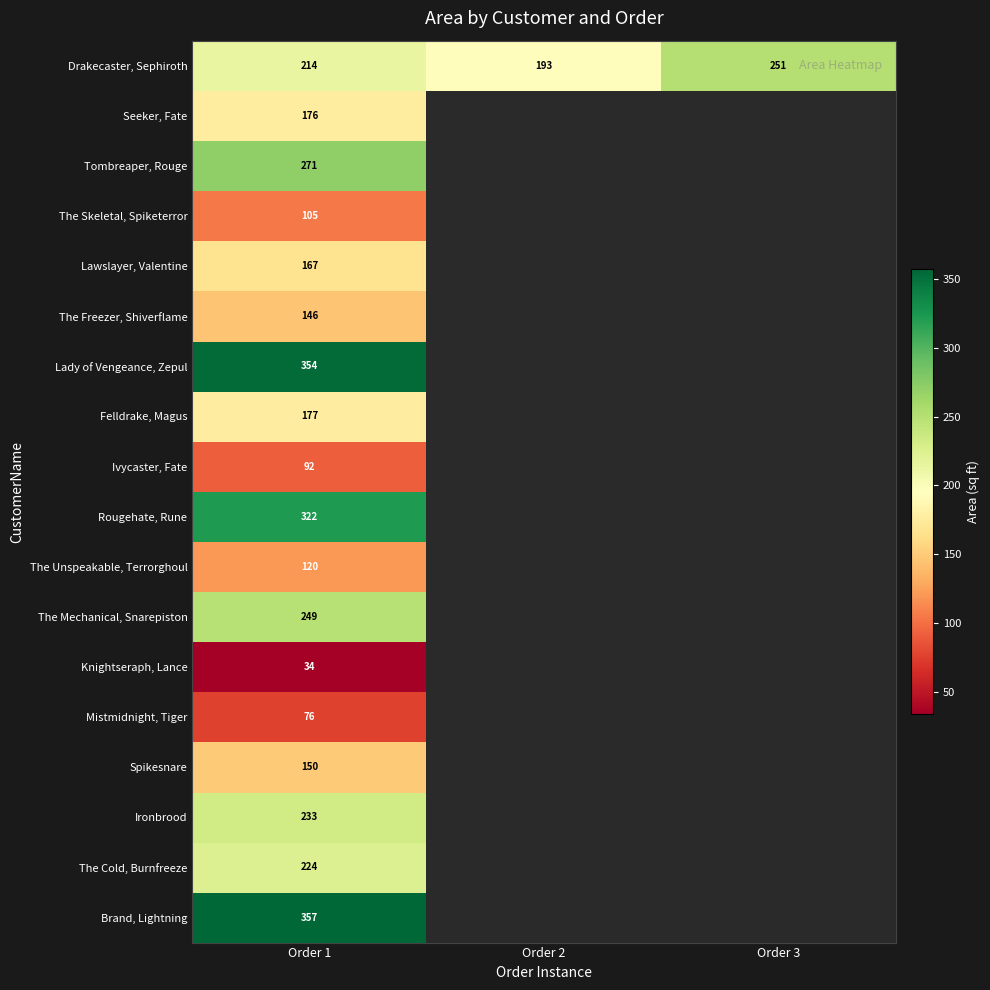

The value of Brand, Lightning at Order 1 is 357. True or false?

True